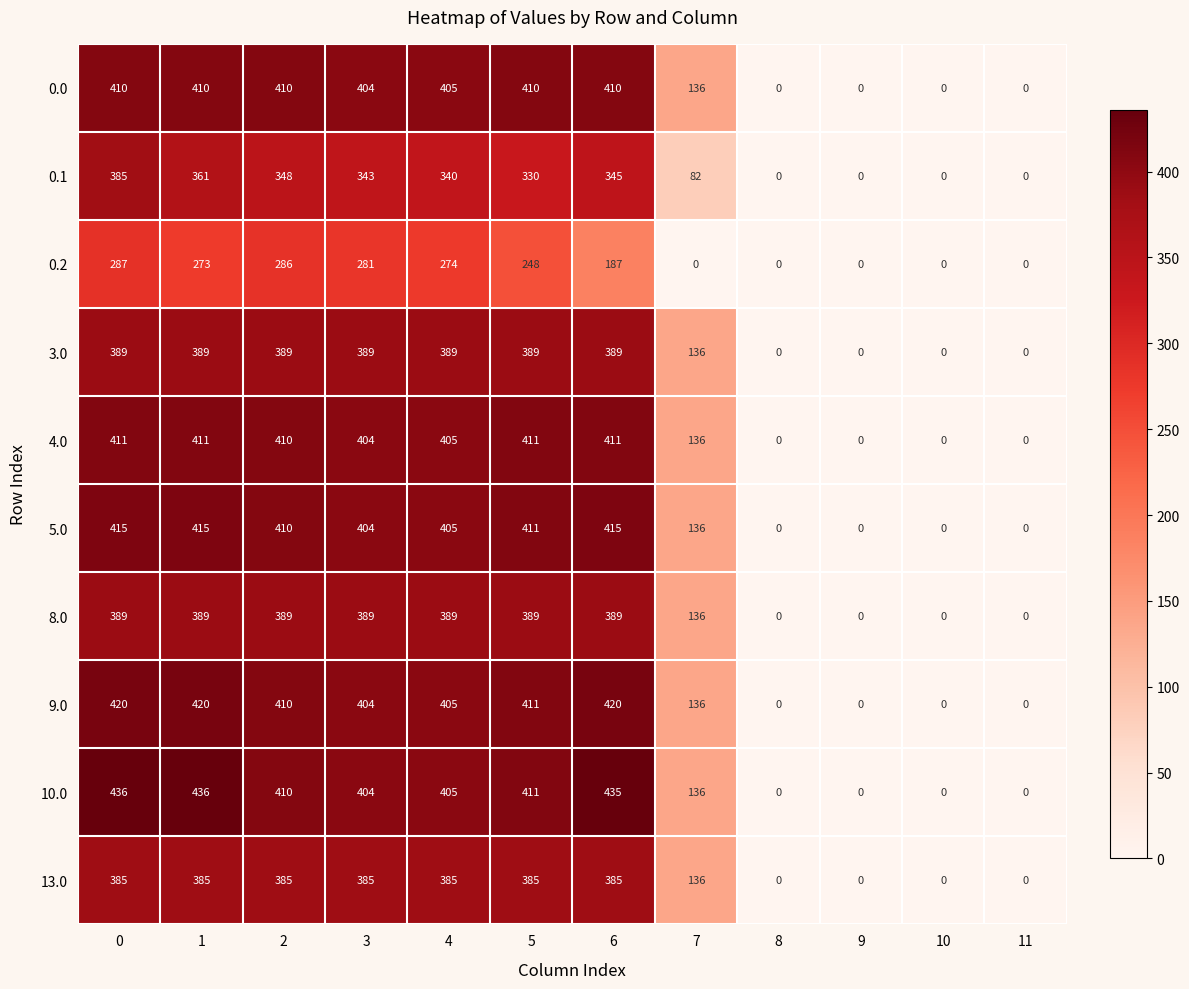

Which series has the largest range (max minus min)?

10.0